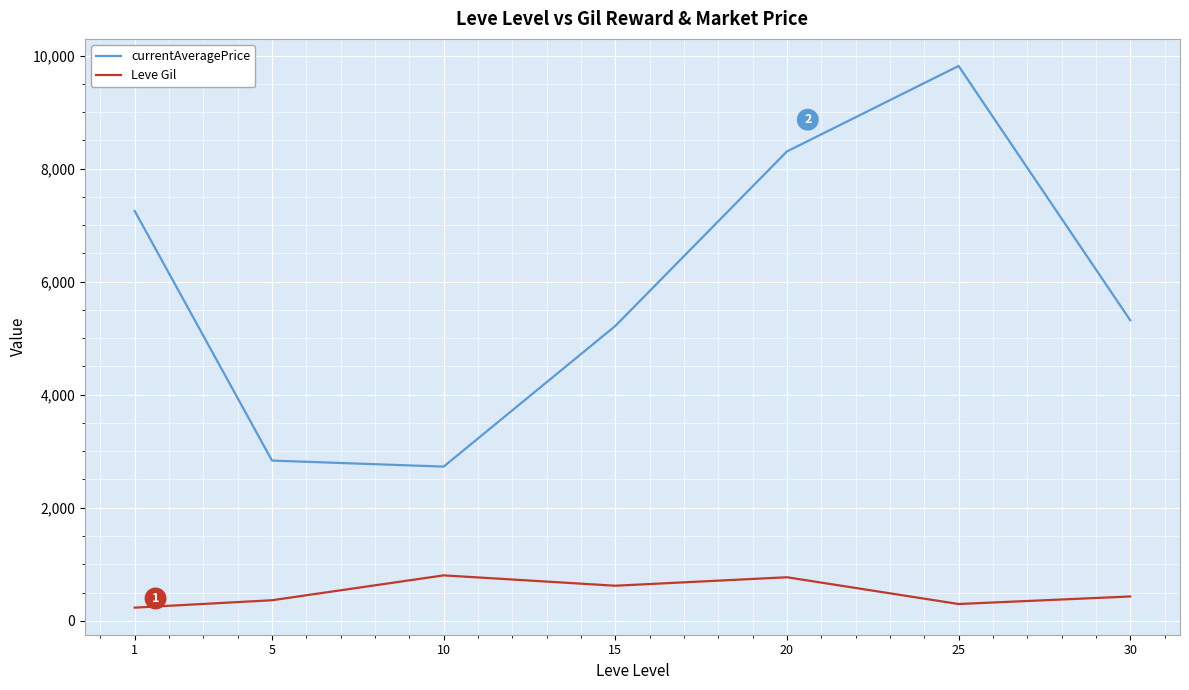

Between 1 and 30, which series saw the biggest shift?

currentAveragePrice